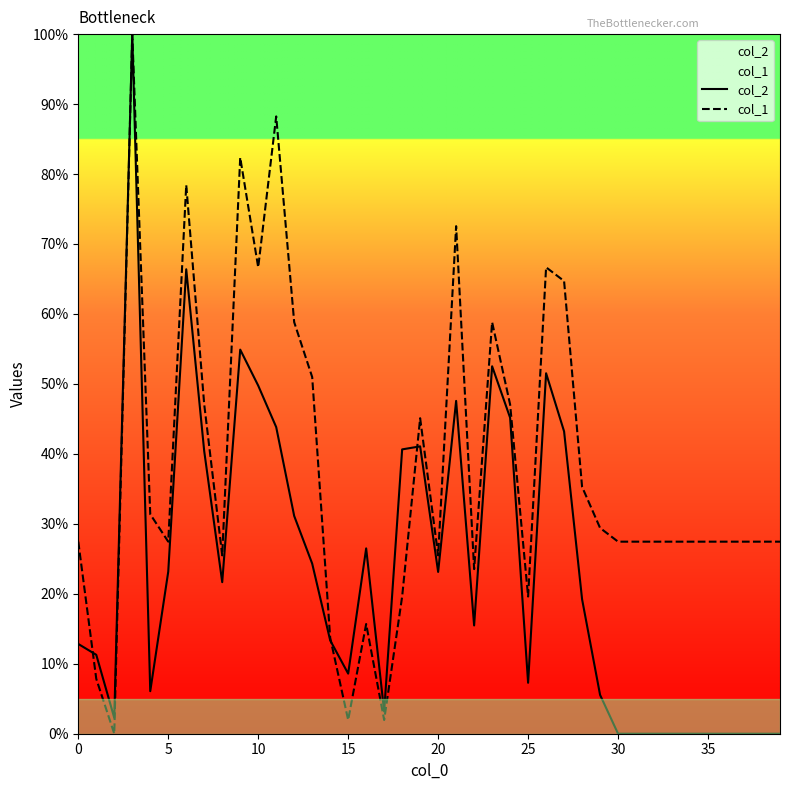

The col_2 series shows 41.3 at 20. True or false?

False